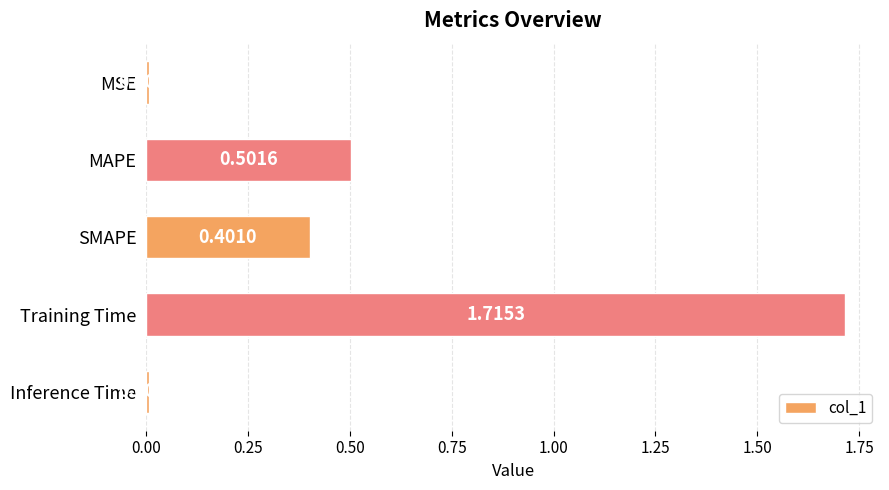

List the labels in order of value, largest first.

Training Time, MAPE, SMAPE, MSE, Inference Time